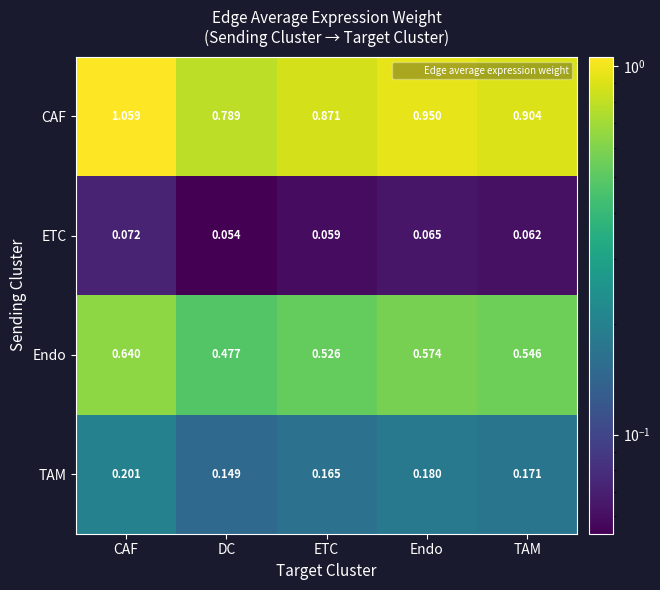

Where is Endo nearest to the value 0?

DC